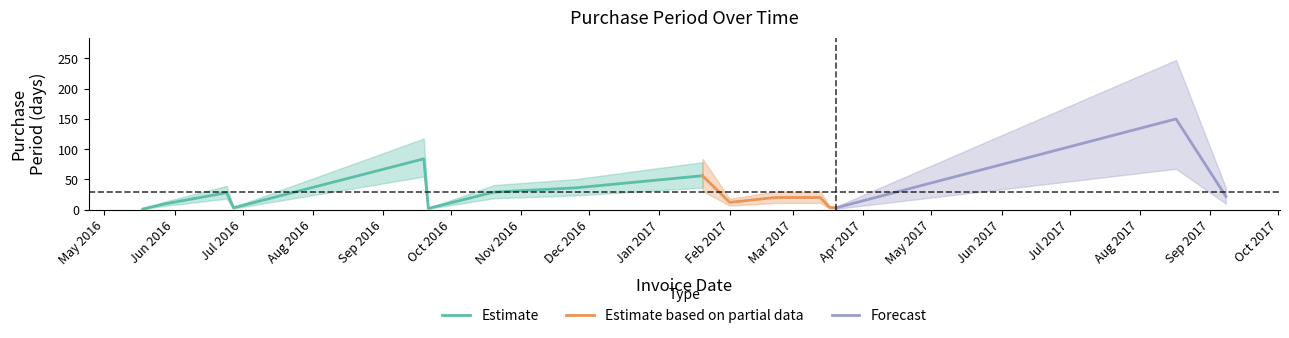

Reading left to right, transcribe all the data shown in this chart.

2016-05-18=1	2016-05-27=9	2016-06-24=28	2016-06-27=3	2016-09-19=84	2016-09-21=2	2016-10-20=29	2016-11-25=36	2017-01-20=56	2017-02-01=12	2017-02-21=20	2017-03-13=20	2017-03-17=4	2017-03-20=3	2017-08-17=150	2017-09-08=22